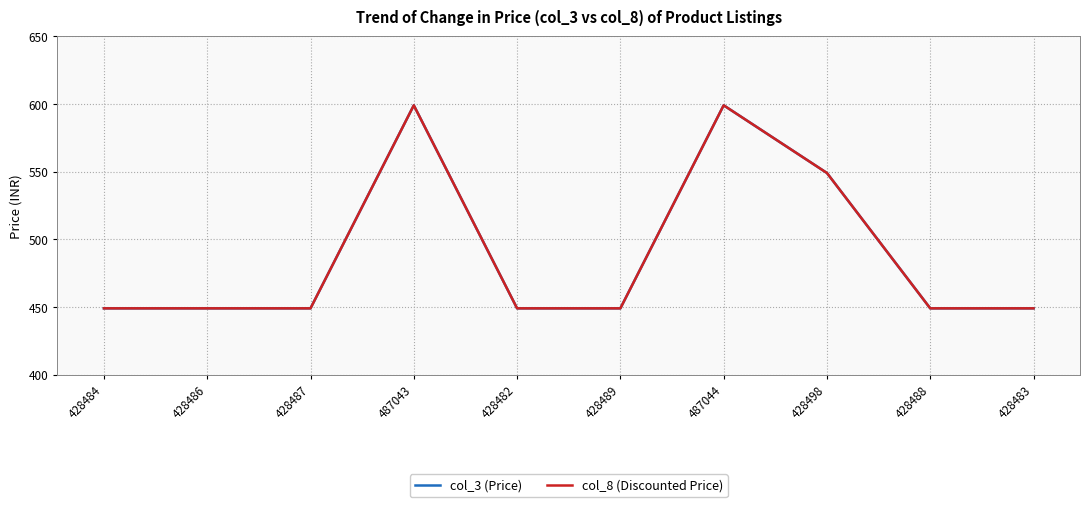

What is the label of the 10th point from the left?

428483